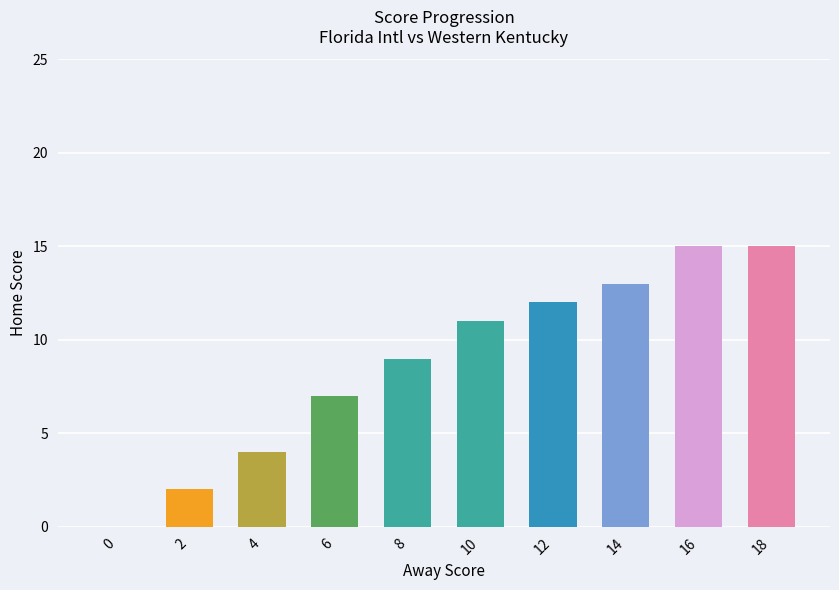

Approximately how many times larger is the value at 16 compared to 2?

7.5